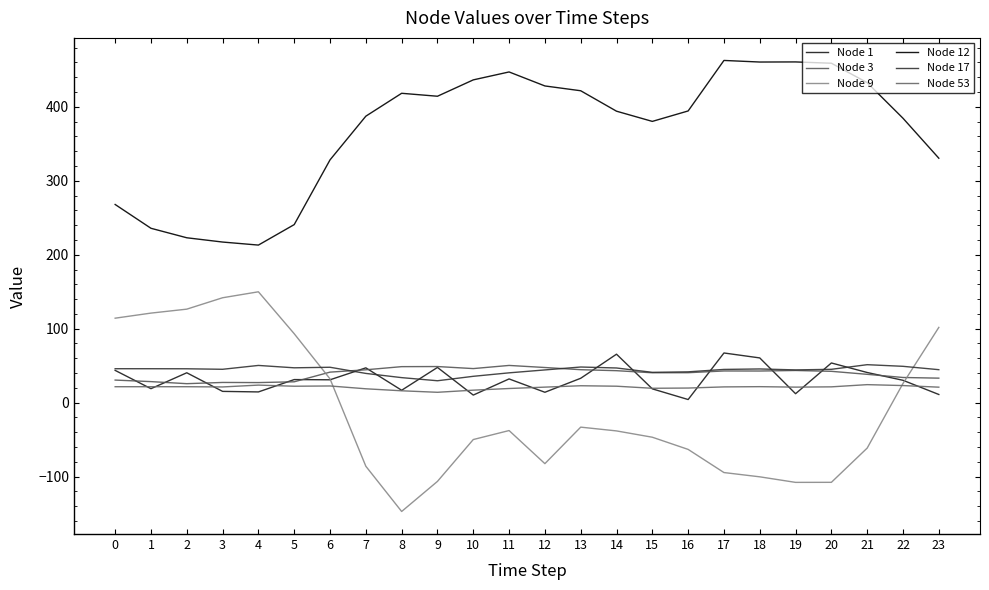

What is the highest value of the Node 53 series?

24.4